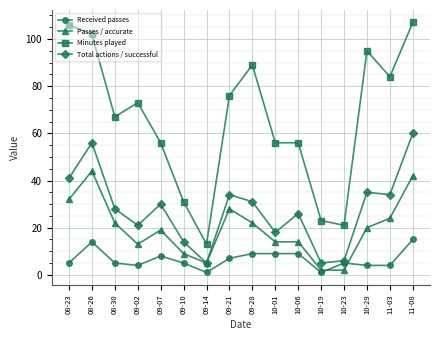

What is the spread (max minus min) of values at 08-30?

62